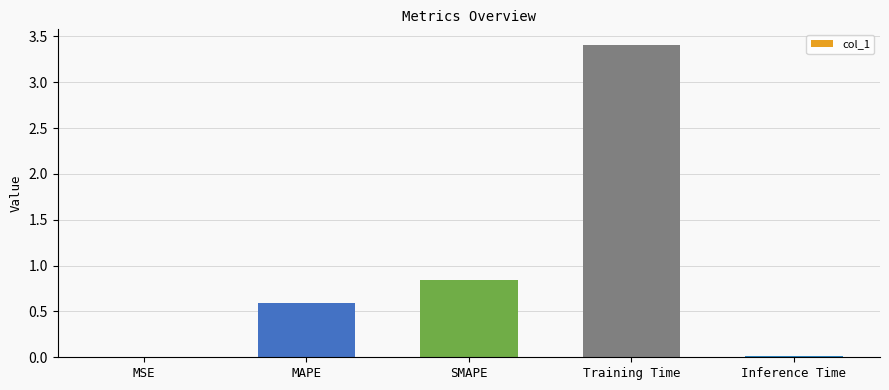

What is the greatest value displayed?

3.4